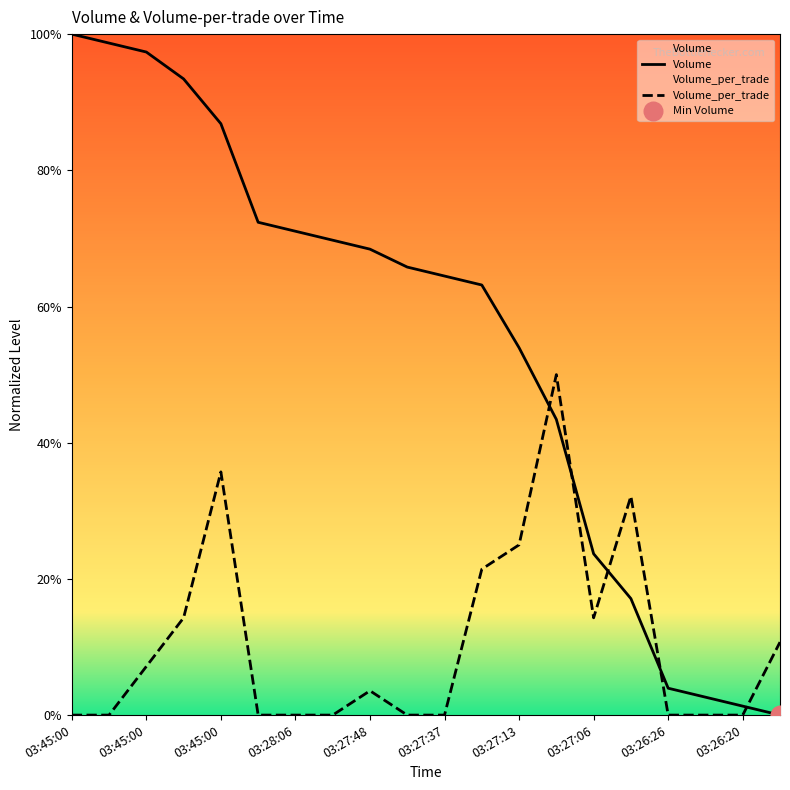

Which series has the largest total across all categories?

Volume